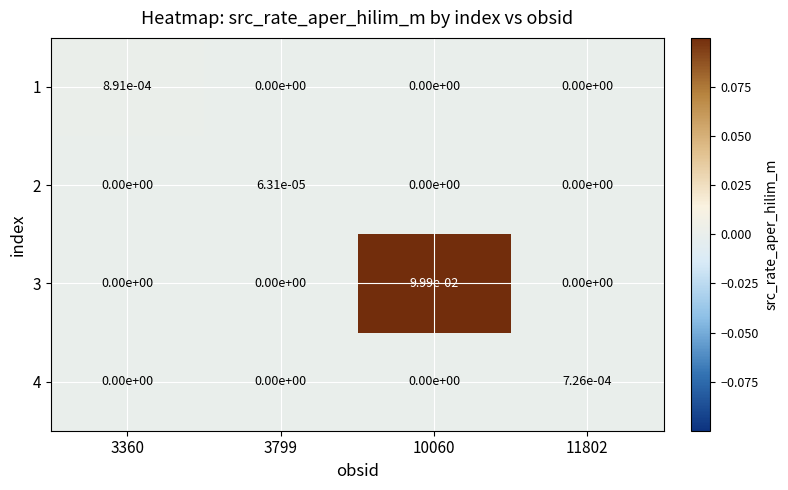

At how many categories does at least one series exceed 0?

4